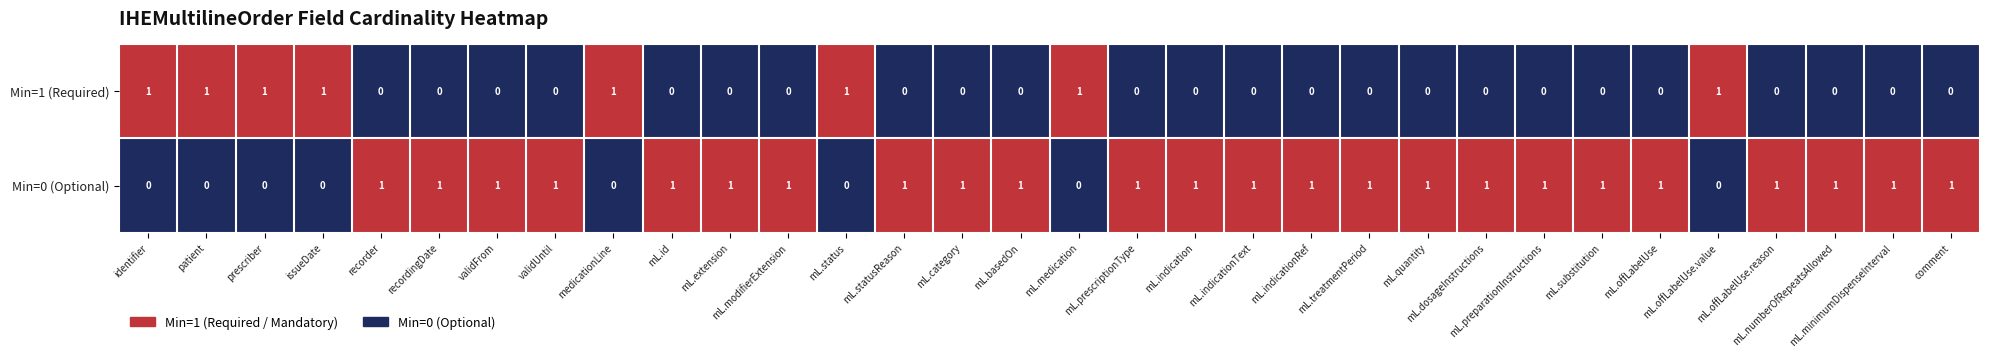

Which series has the largest total across all categories?

Min=0 (Optional)